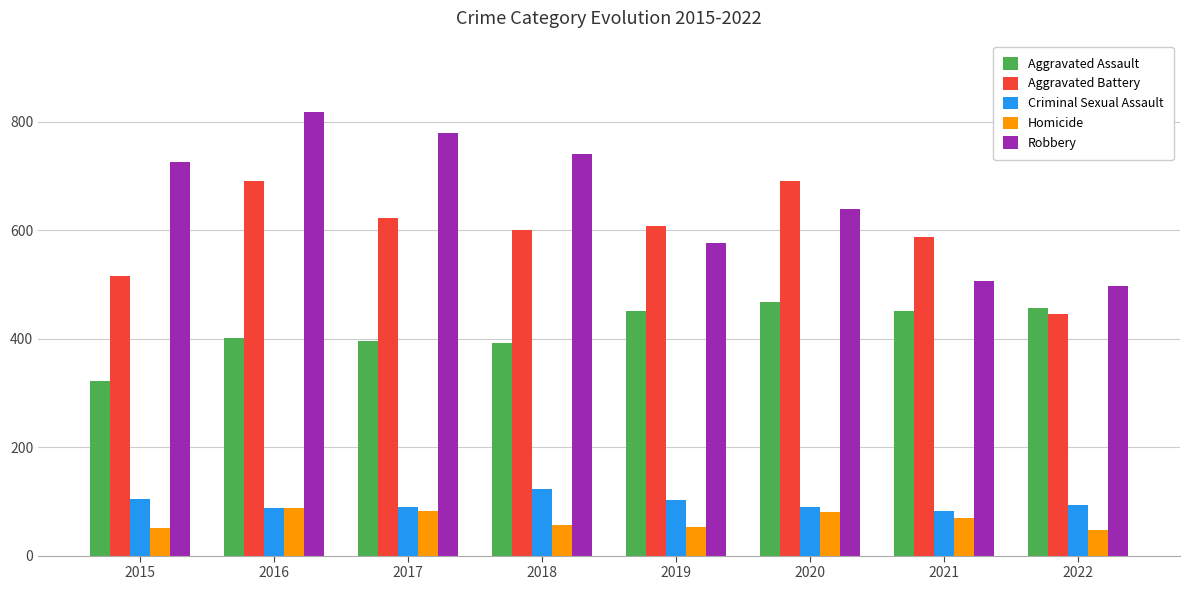

The value of Aggravated Assault at 2019 is 208. True or false?

False